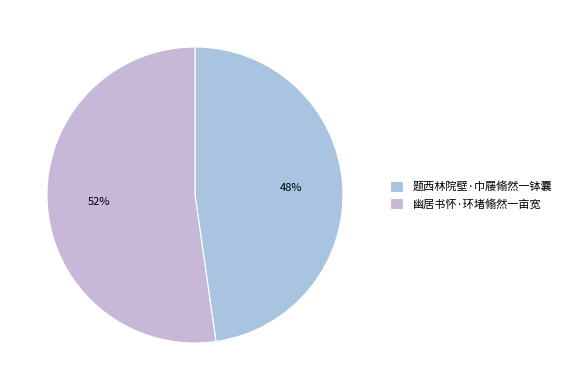

Rank the categories by value from highest to lowest.

幽居书怀·环堵翛然一亩宽, 题西林院壁·巾屦翛然一钵囊